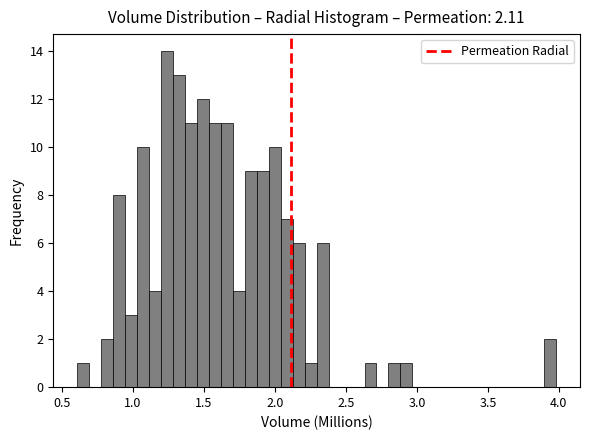

Read against the x-axis, roughly where is the centre of the tallest bar?

1.25